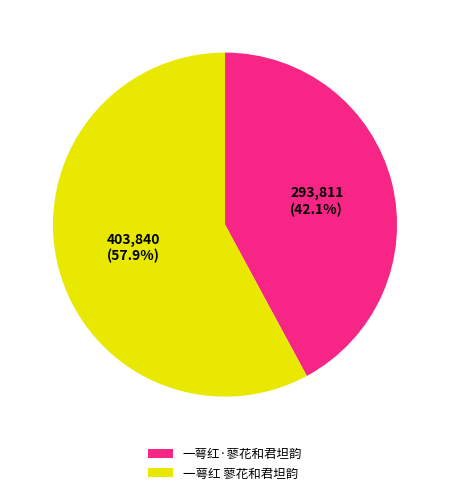

Is it true that 一萼红 蓼花和君坦韵 is 66% of the pie?

False